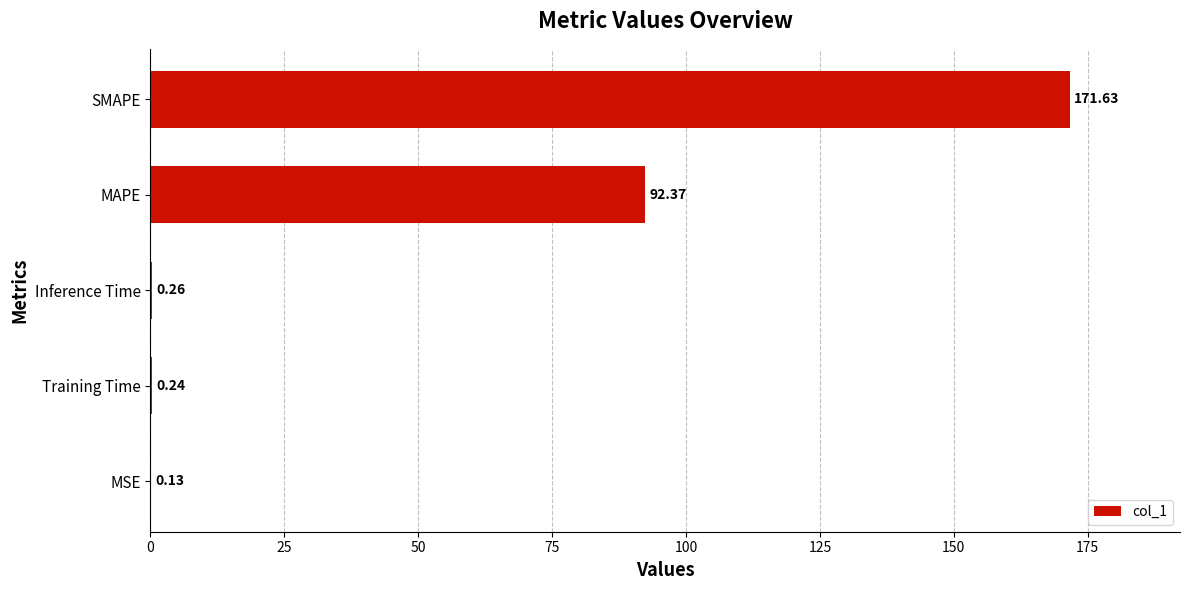

Where is the data nearest to the value 85?

MAPE